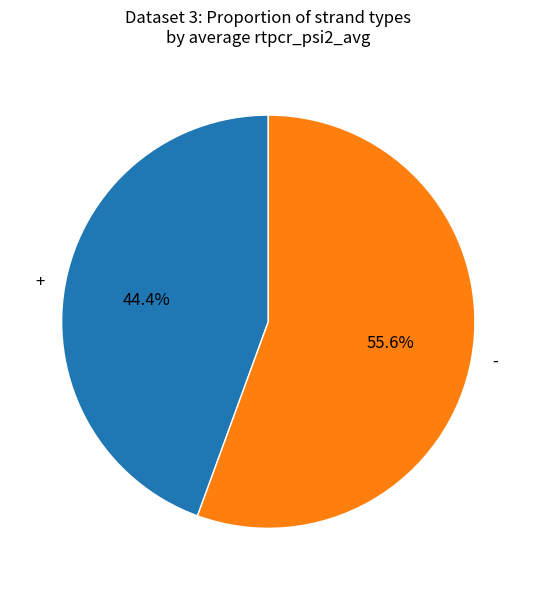

To the nearest percent, what is the difference between the largest and smallest slice percentages?

11%